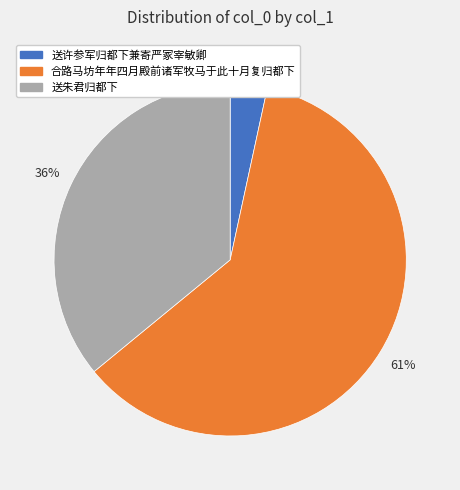

Which category has the smallest portion of the pie?

送许参军归都下兼寄严冢宰敏卿